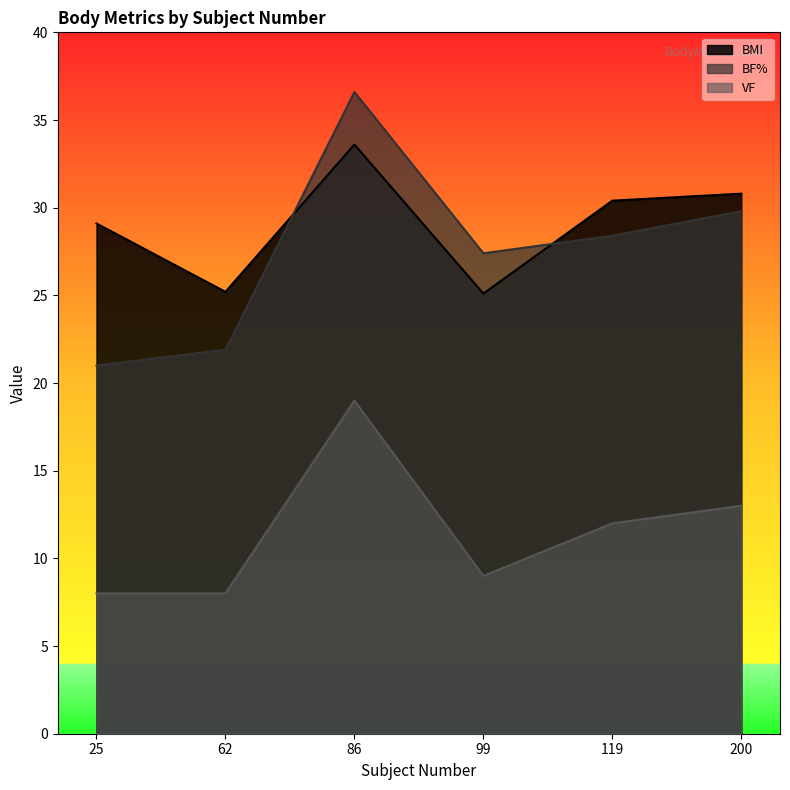

At 86, list the series in order from largest to smallest.

BF%, BMI, VF